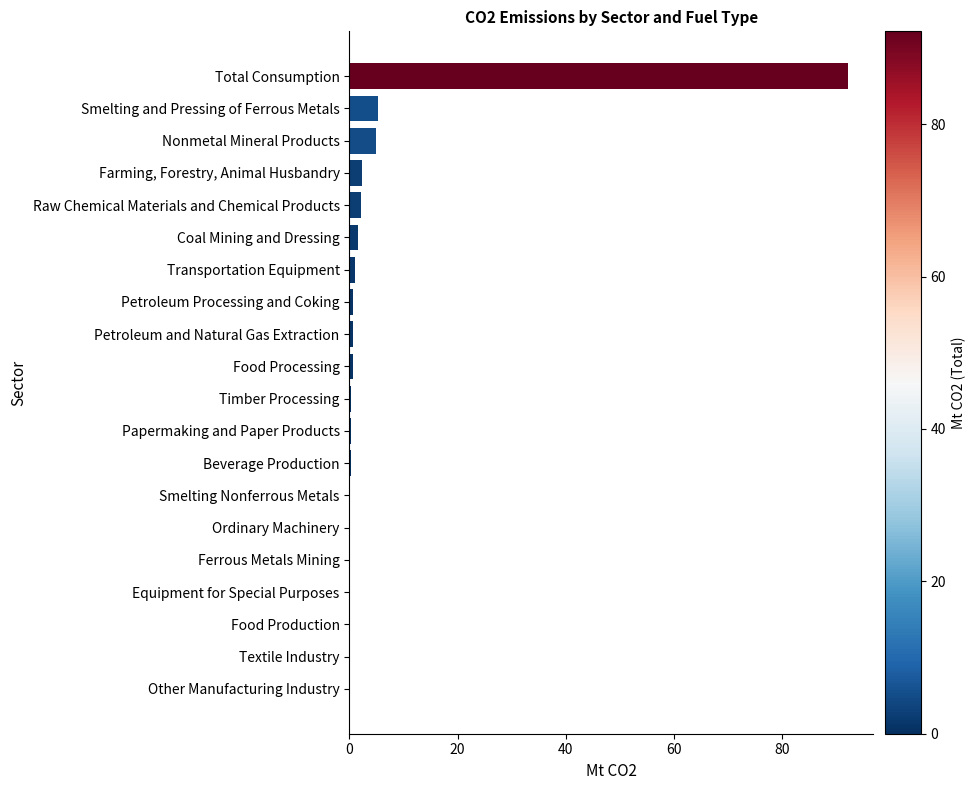

Is it true that the value at Nonmetal Mineral Products is 5.0?

True